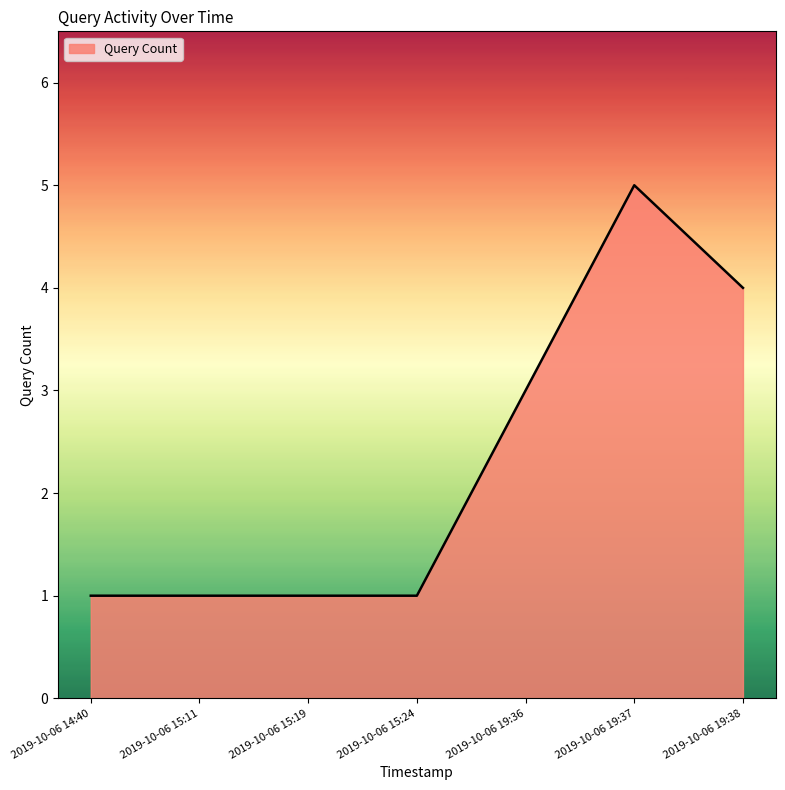

What position from the right is 2019-10-06 15:24?

4